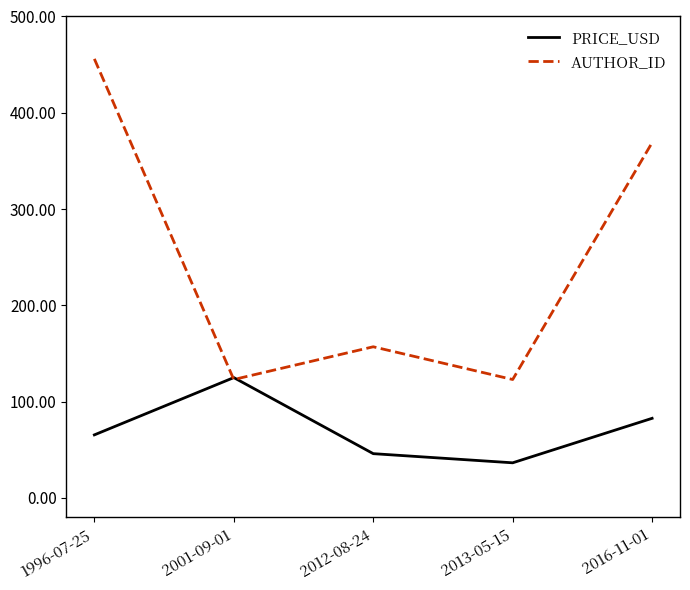

What is the total value across all series at 1996-07-25?

521.5